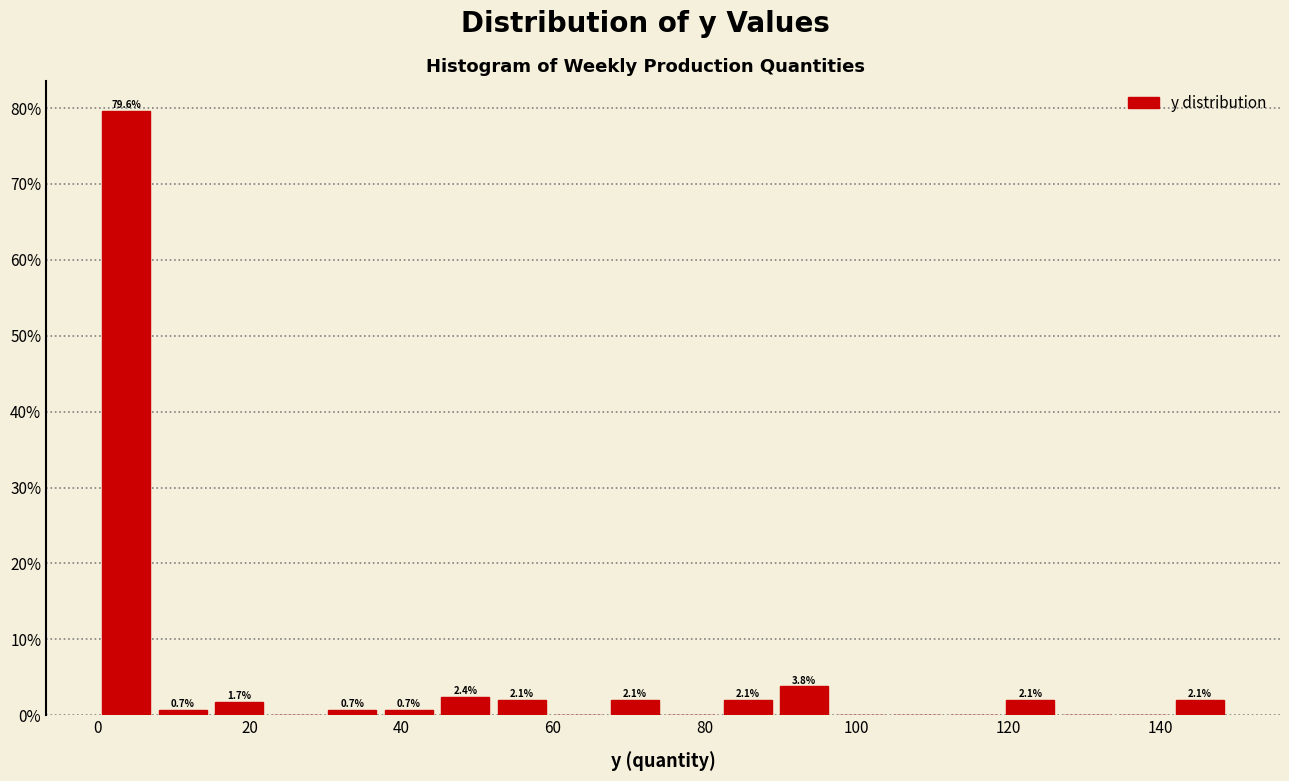

Read against the x-axis, roughly where is the centre of the tallest bar?

4